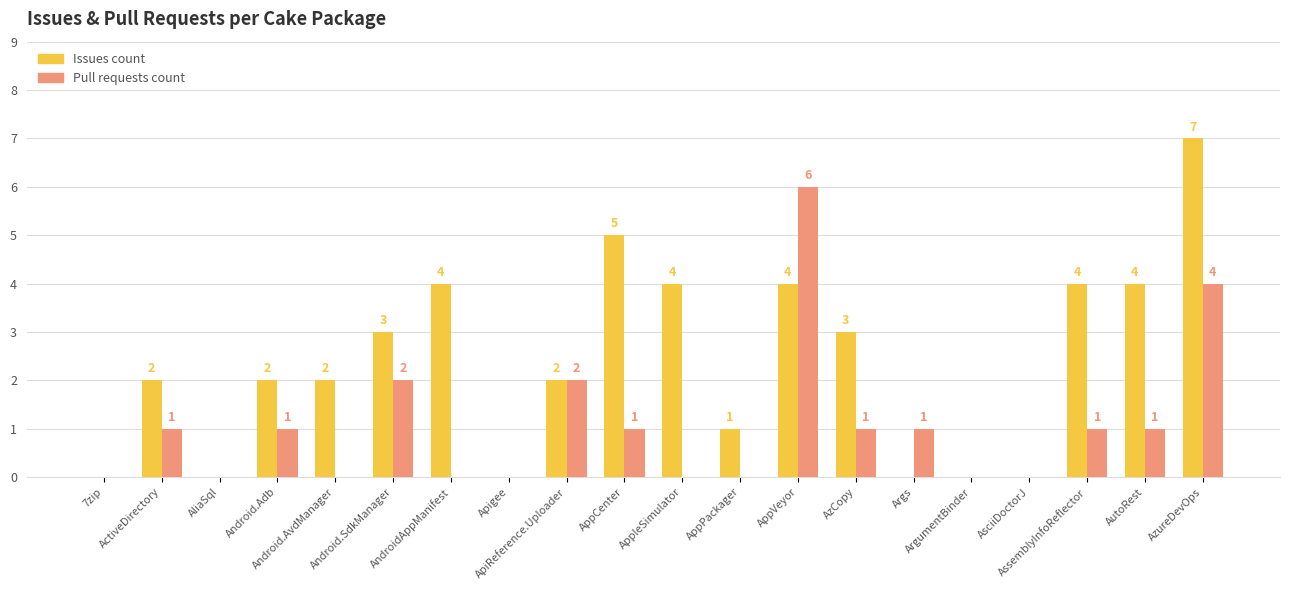

How many groups of bars are there?

20